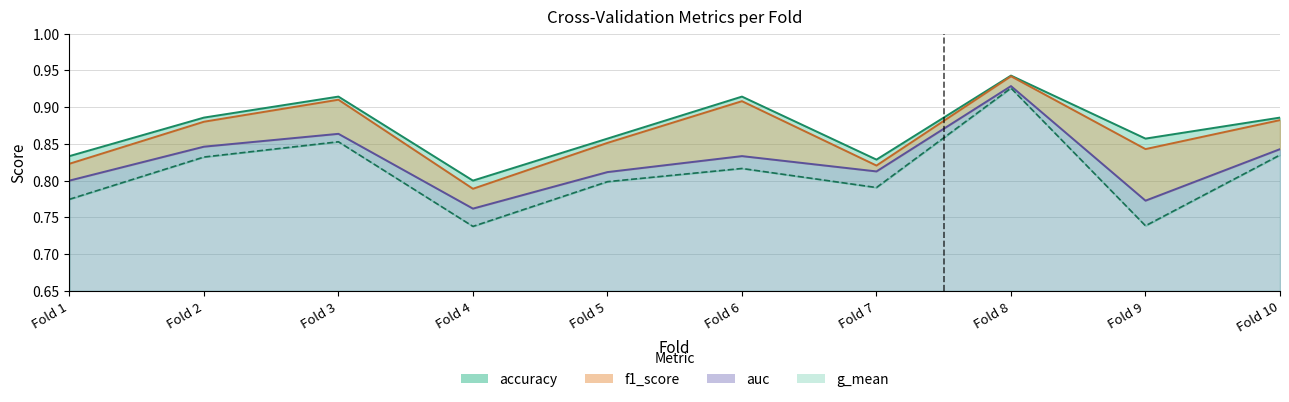

True or false: f1_score and accuracy intersect in this chart.

False